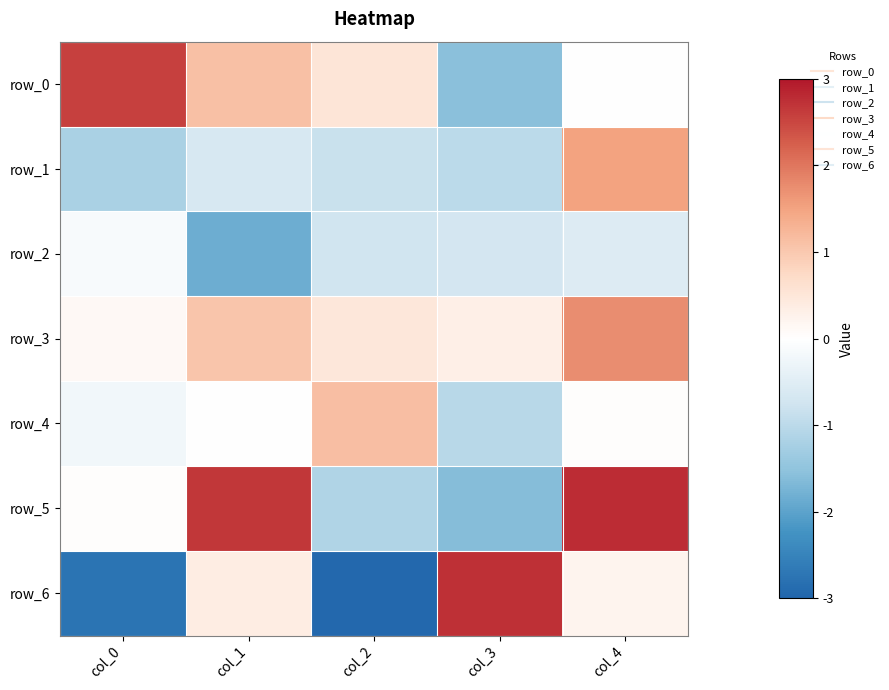

What is the approximate value of row_0 at col_0?

2.6